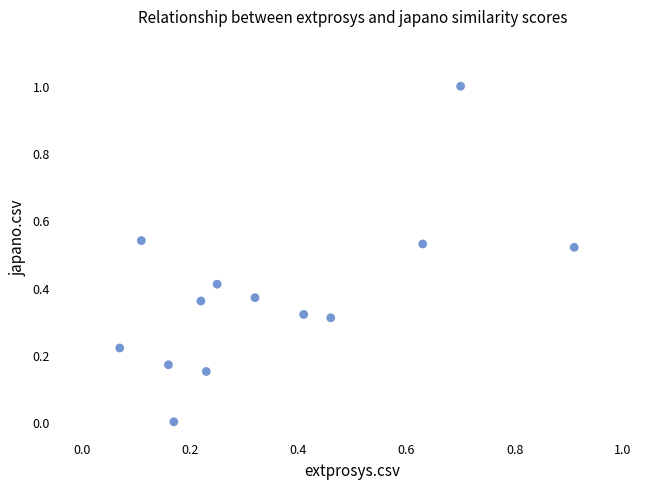

What is the range of Y values (max minus min)?

1.0